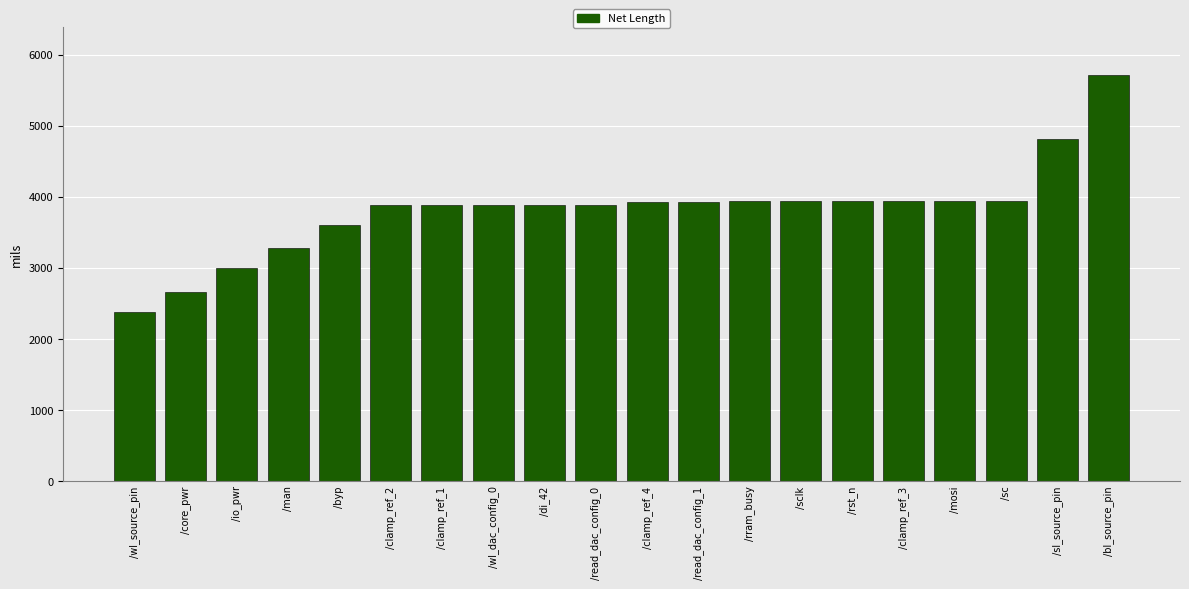

What is the value of the 13th bar from the left?

3937.0